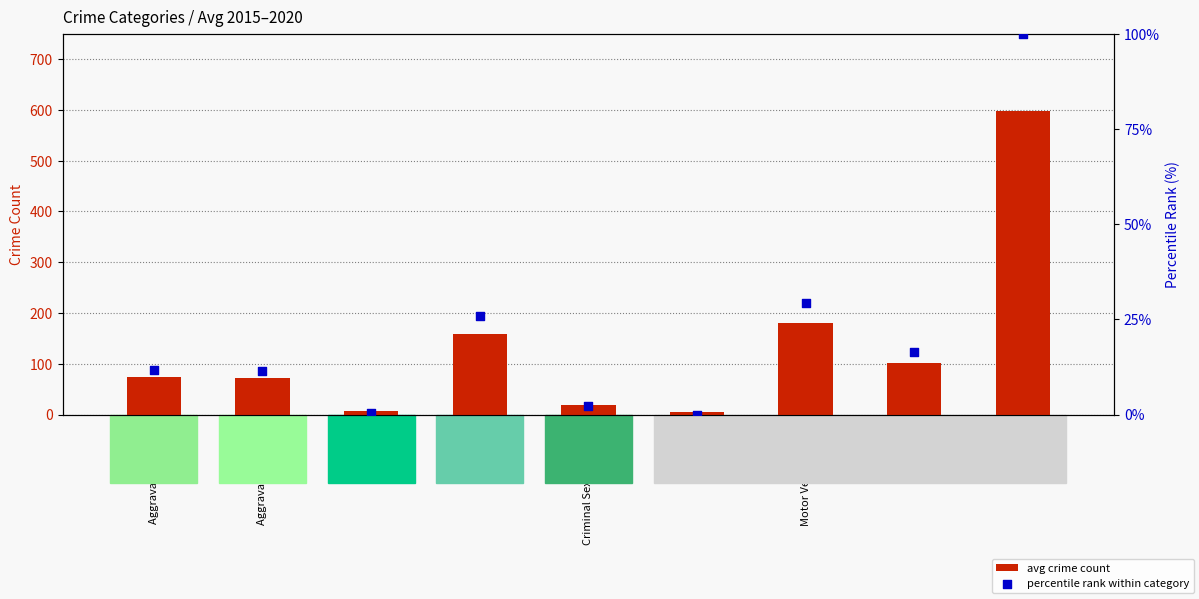

What is the total value across all series at Burglary?

183.9